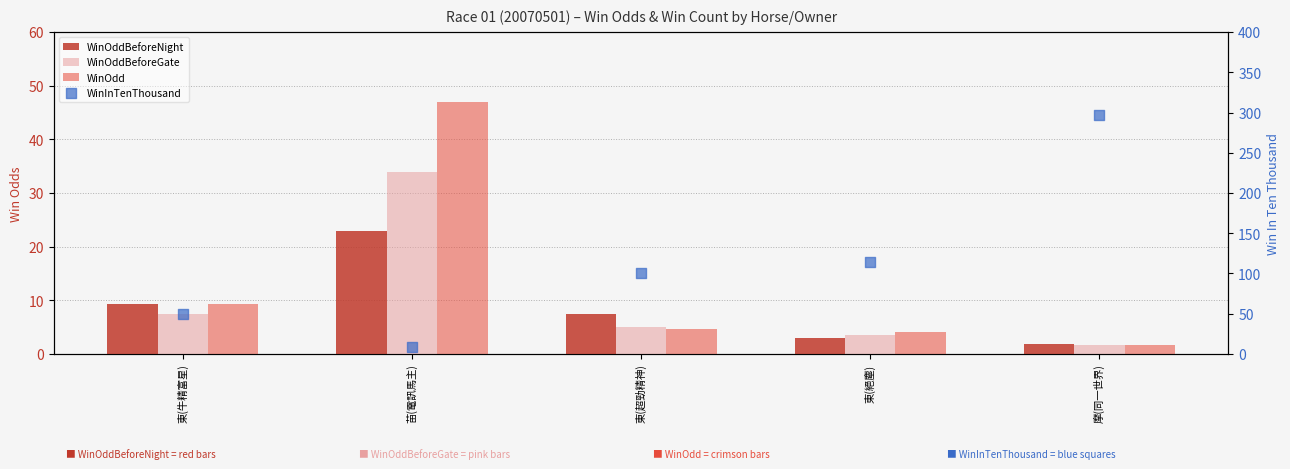

Which series has the largest total across all categories?

WinInTenThousand